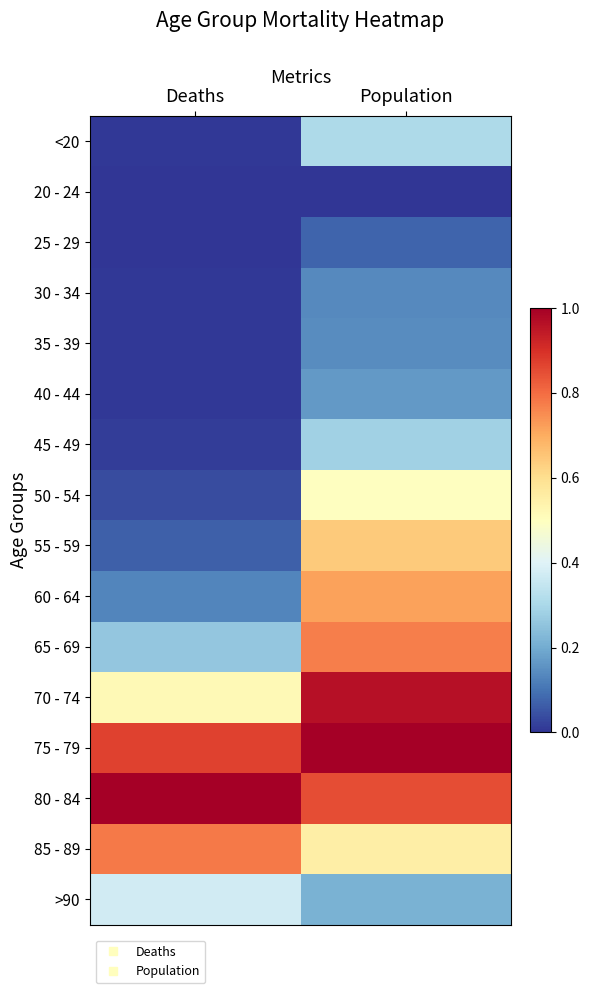

List the series in order of their peak value, highest first.

75 - 79, 80 - 84, 70 - 74, 85 - 89, 65 - 69, 60 - 64, 55 - 59, 50 - 54, >90, <20, 45 - 49, 40 - 44, 35 - 39, 30 - 34, 25 - 29, 20 - 24